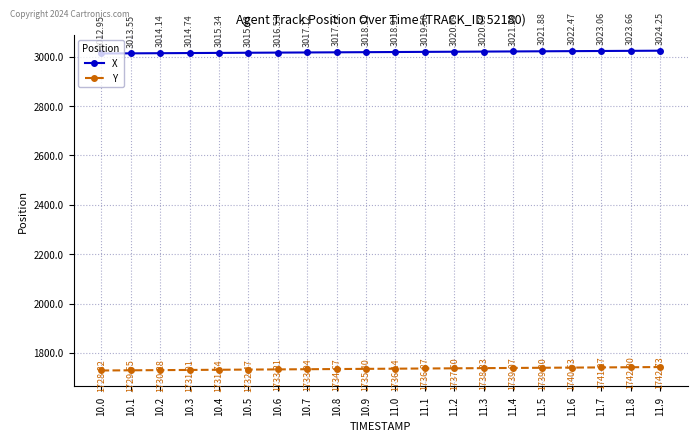

What is the difference between the Y values at 11.5 and 10.0?

11.0